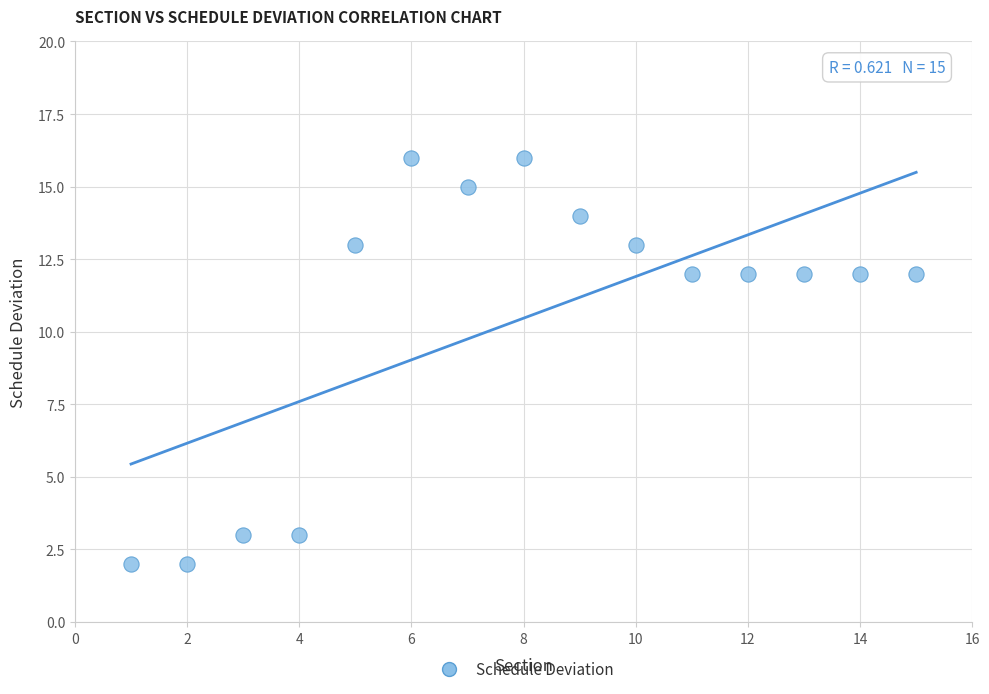

What is the range of Y values (max minus min)?

14